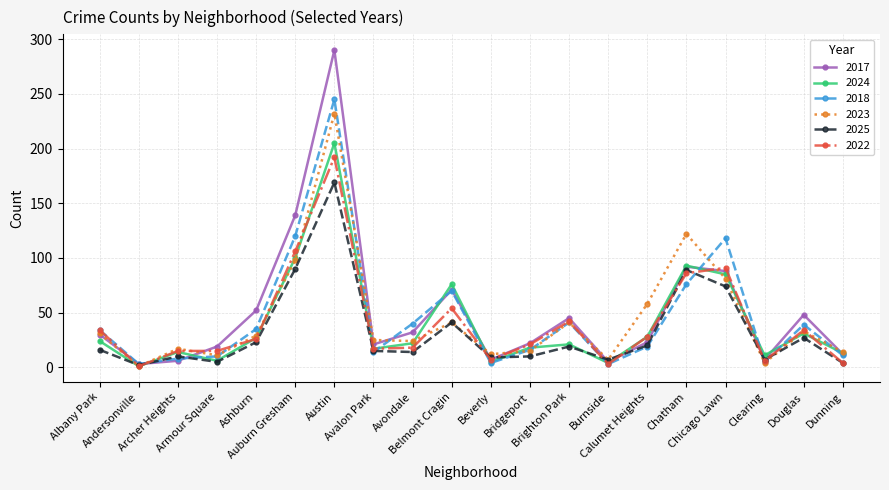

At how many categories does at least one series exceed 277?

1